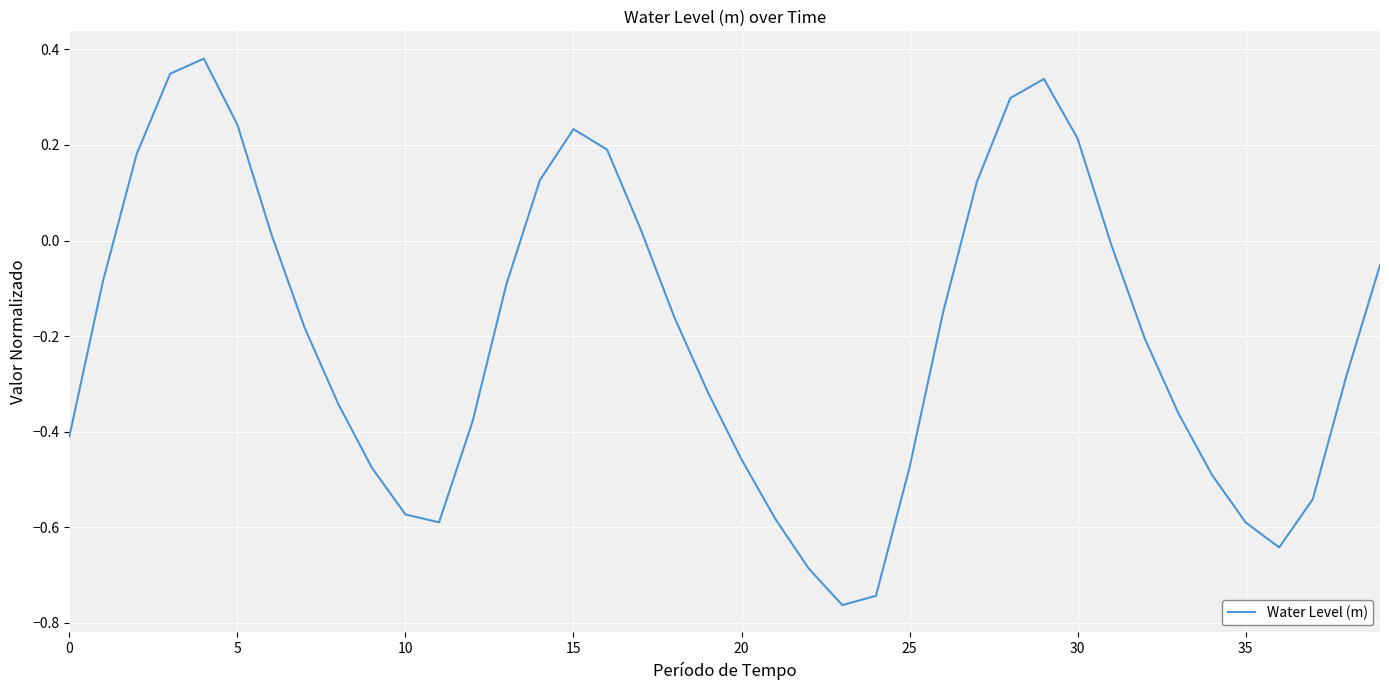

What is the difference between the maximum and minimum values?

1.1